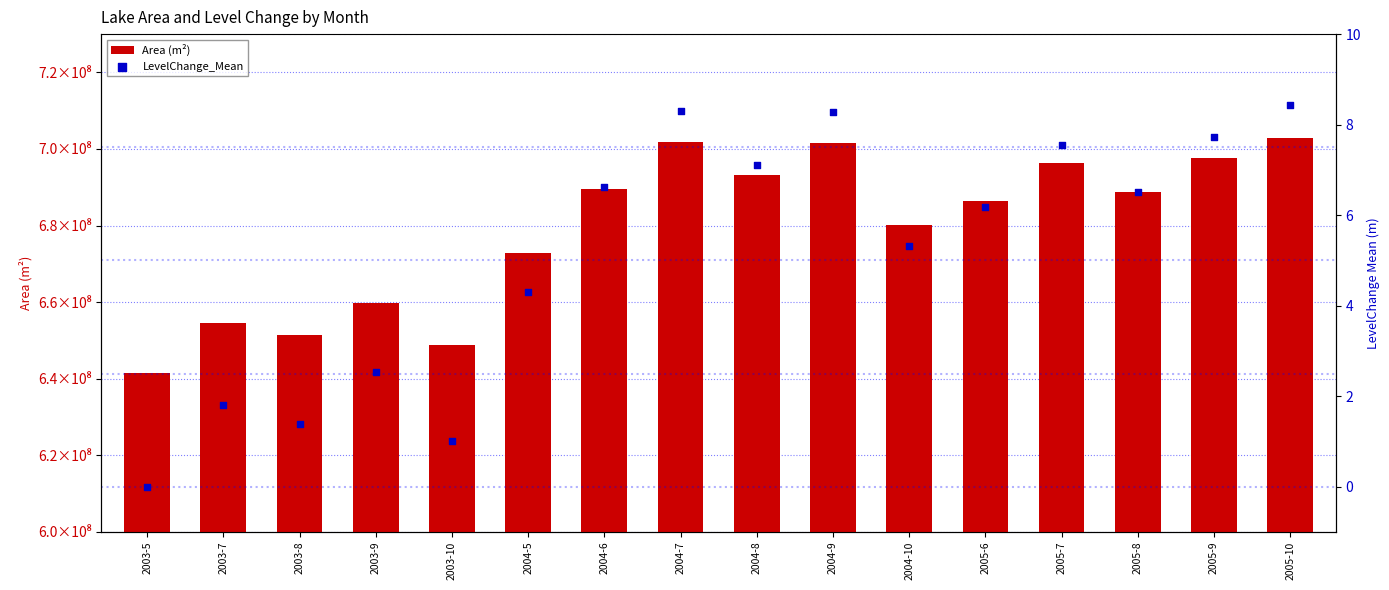

Is the value of LevelChange_Mean at 2005-10 greater than the value of Area (m²) at 2005-6?

No